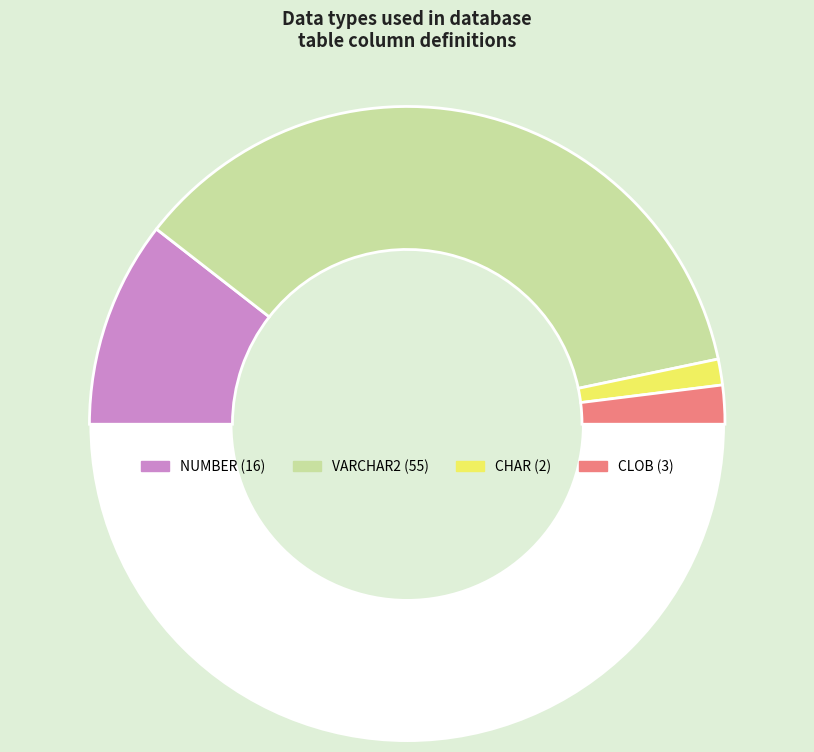

Is there any slice that represents more than half of the pie?

No